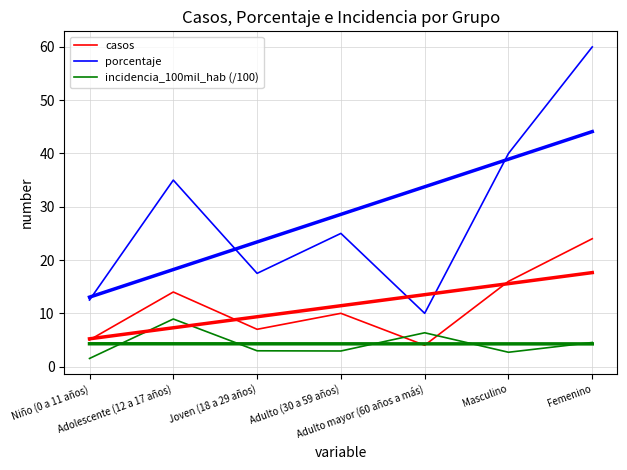

Which category has the highest value across all series?

Femenino